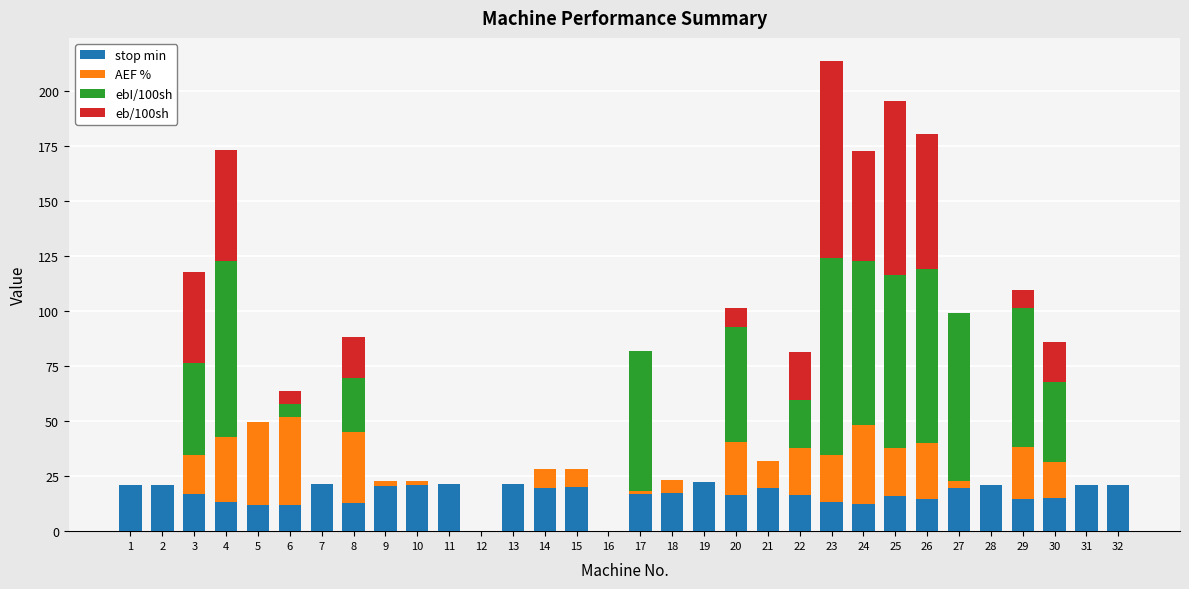

What is the total value across all series at 8?

88.3